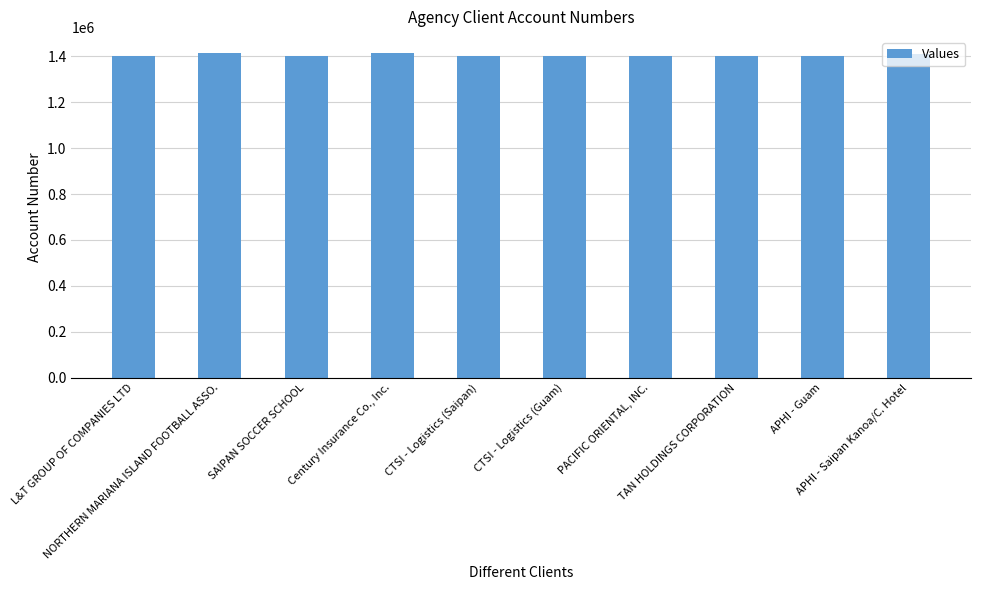

Where does the data first go above 1401497?

NORTHERN MARIANA ISLAND FOOTBALL ASSO.